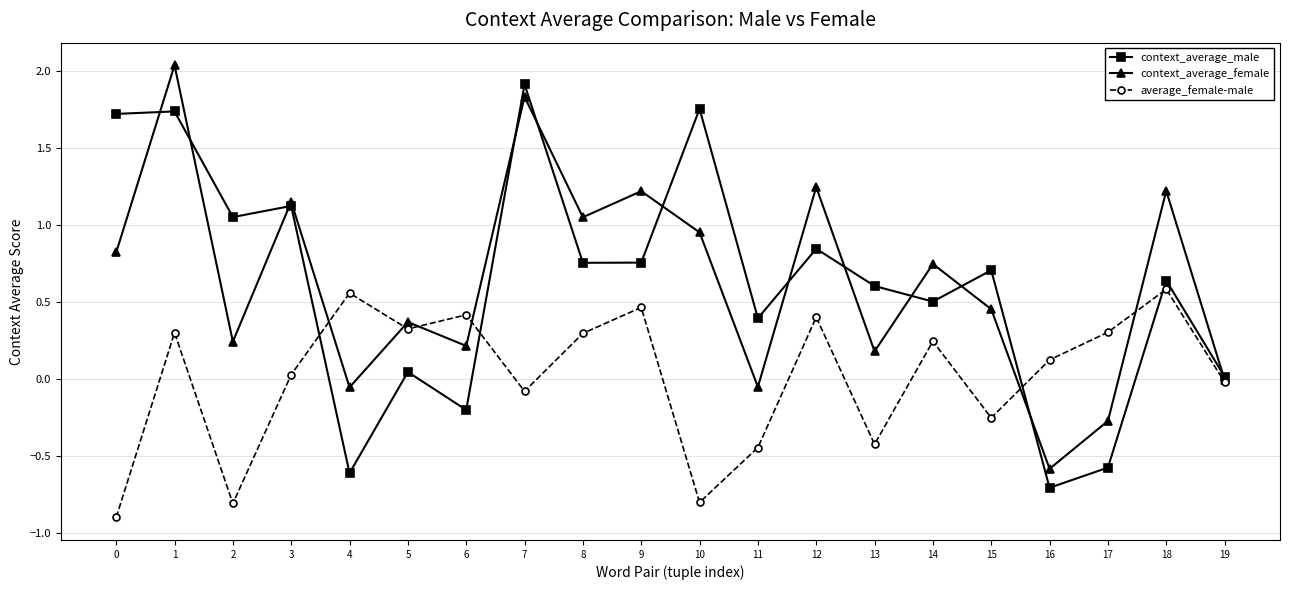

True or false: context_average_male has more than 1 interior local peaks.

True